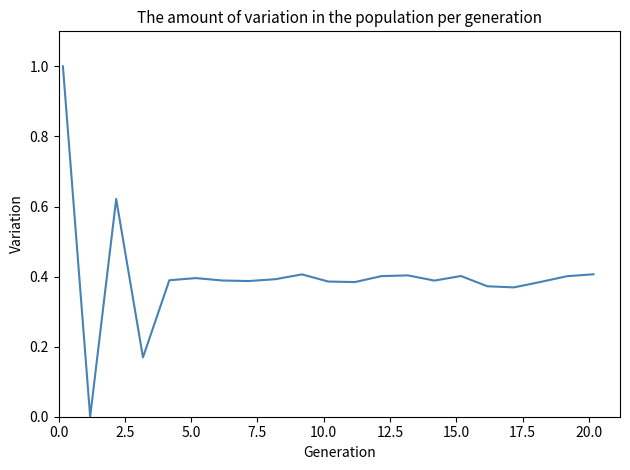

What is the difference between the maximum and minimum values?

1.0